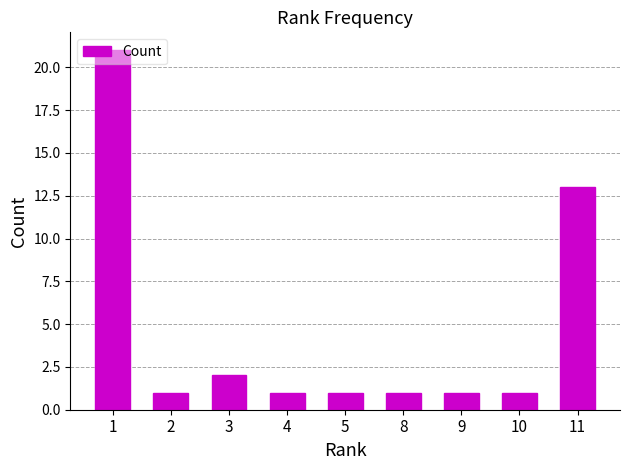

What is the change in value from 2 to 11?

+12